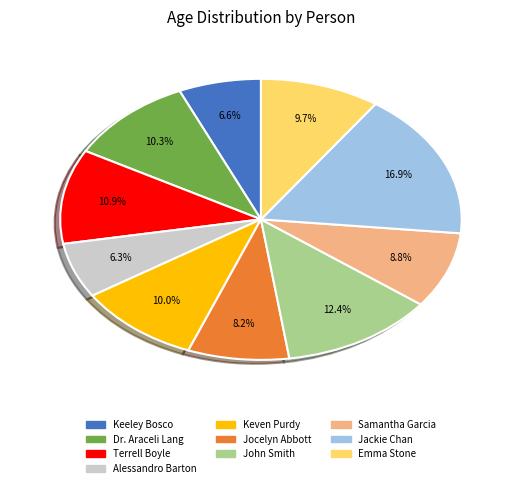

Which slice is the largest?

Jackie Chan